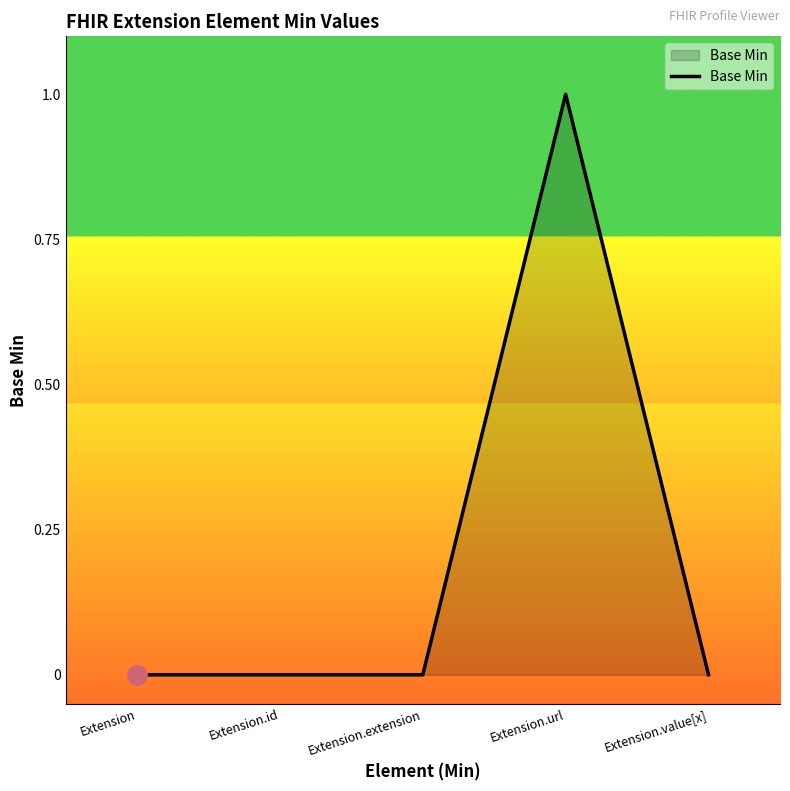

How many categories are shown in the chart?

5